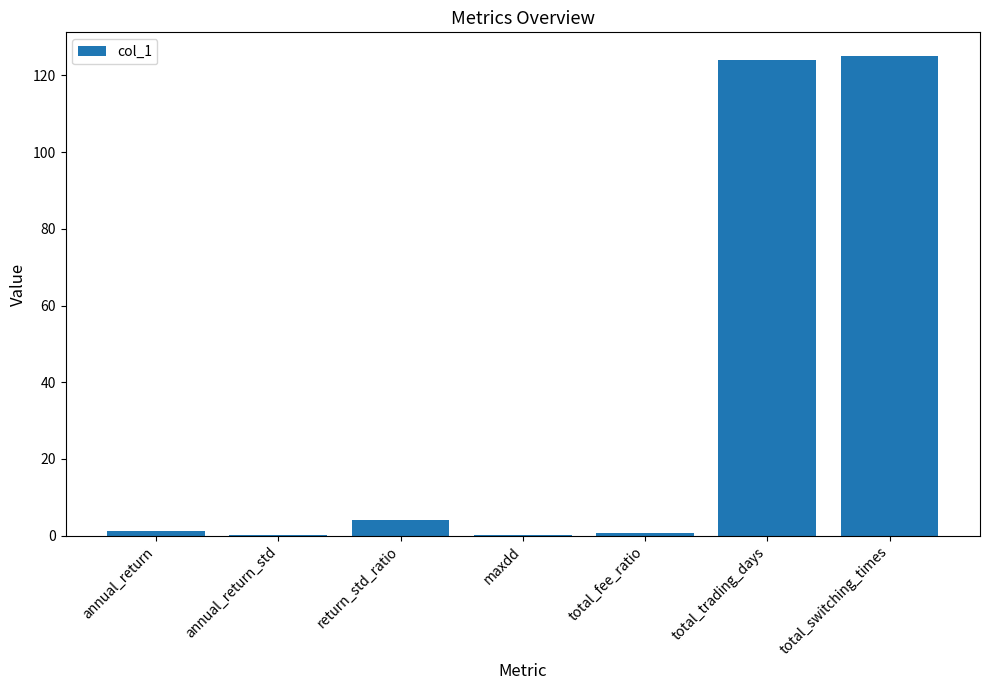

What is the average value?

36.4